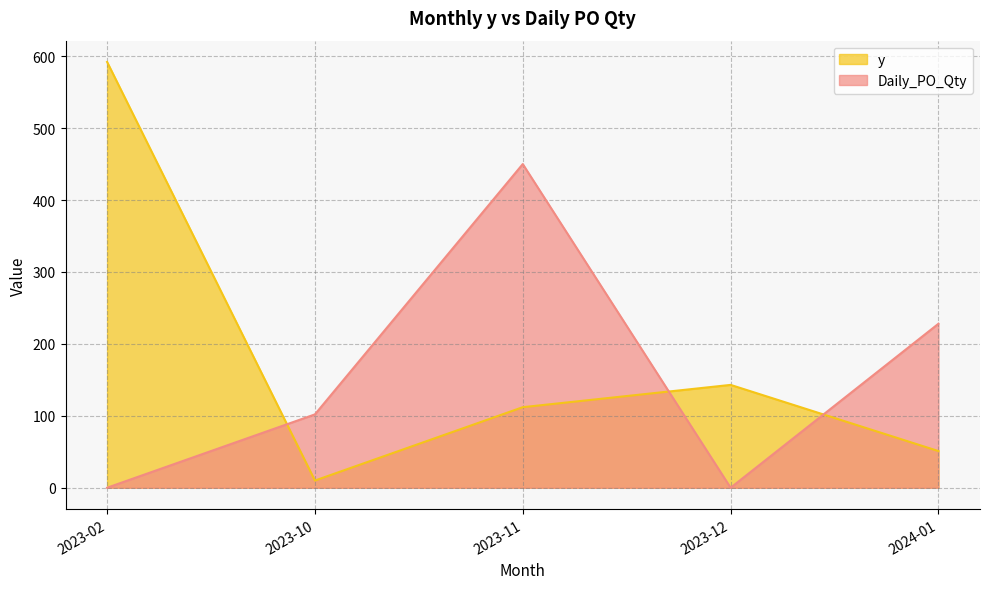

List the series in order of their peak value, highest first.

y, Daily_PO_Qty